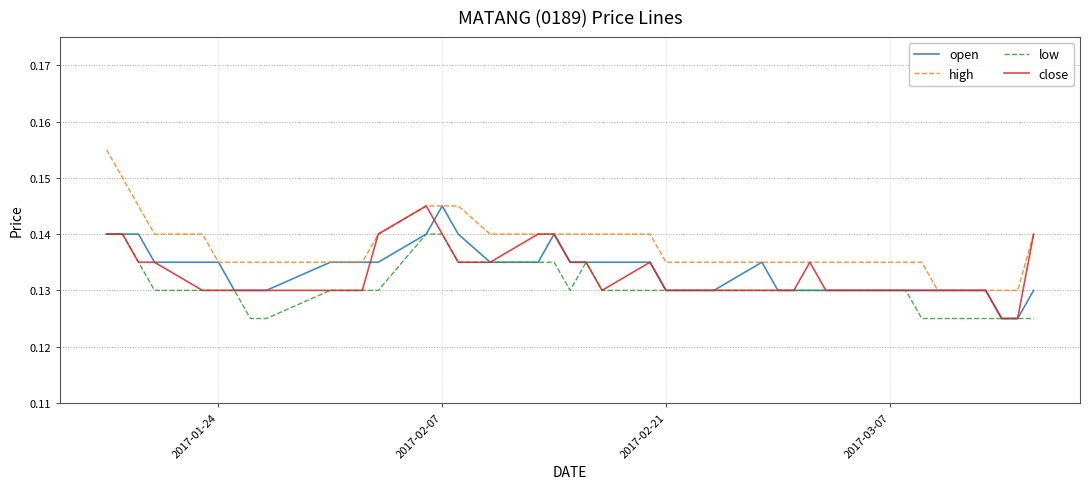

Which series has the largest total across all categories?

high